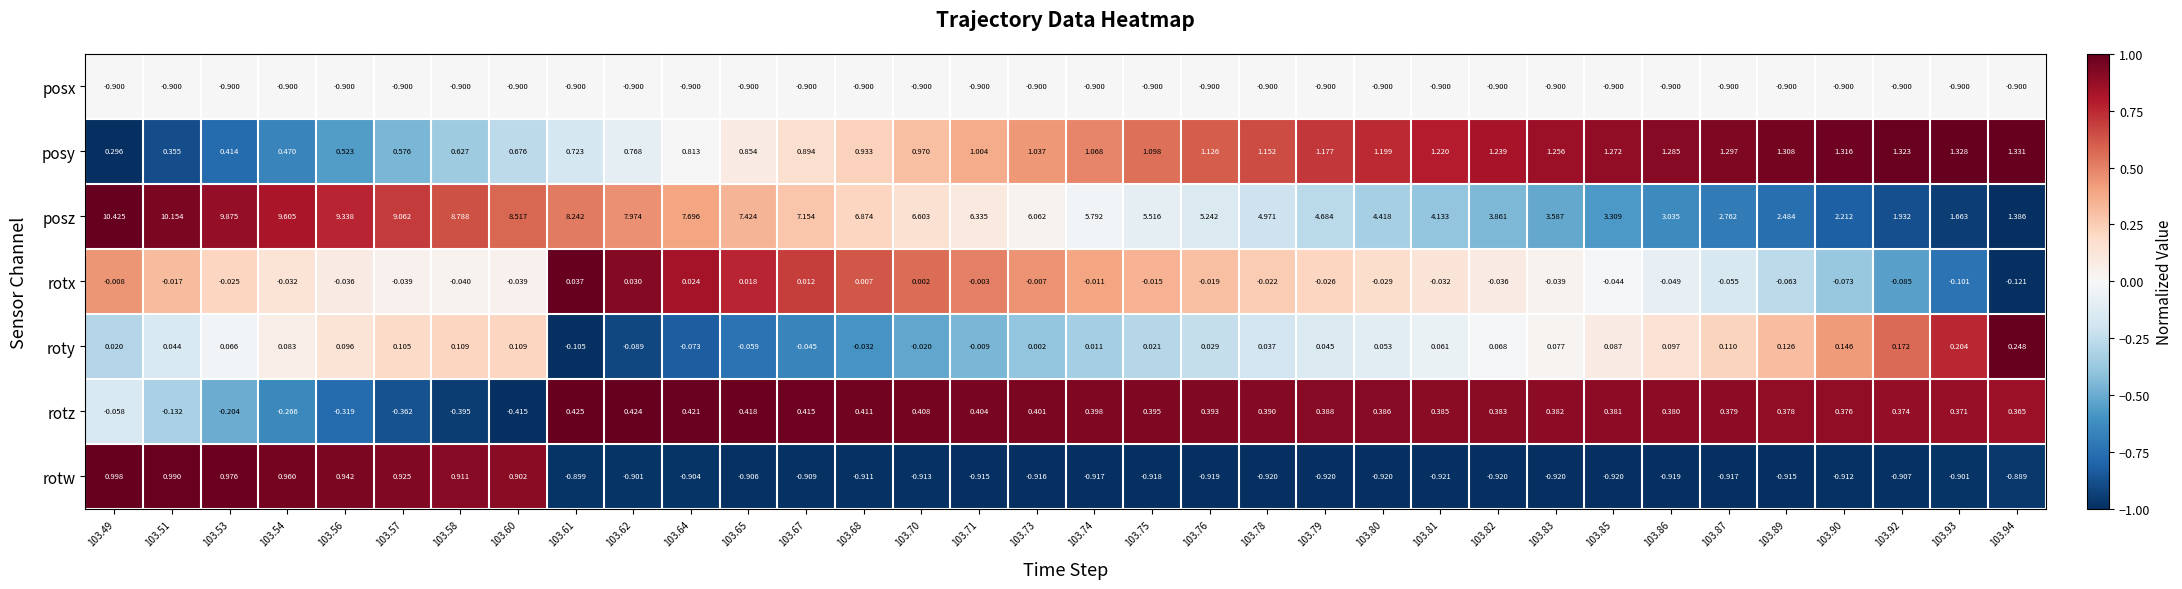

Between 103.64 and 103.68, which series saw the biggest shift?

posz